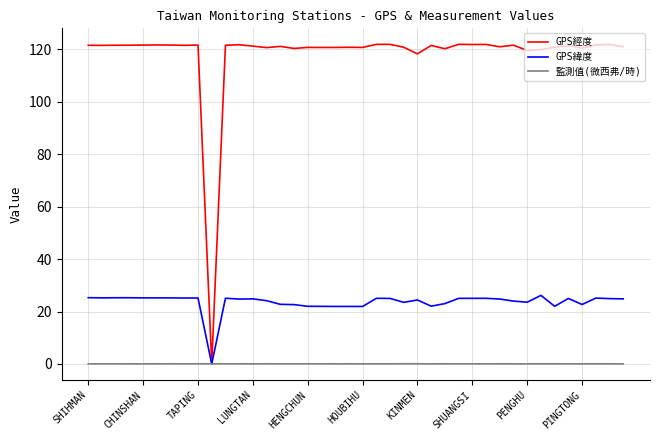

What is the greatest value displayed?

121.9